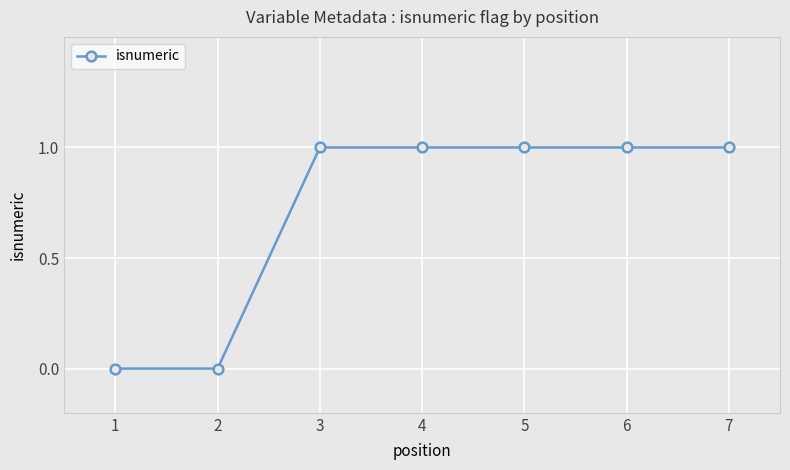

Between 2 and 5, which is larger?

5